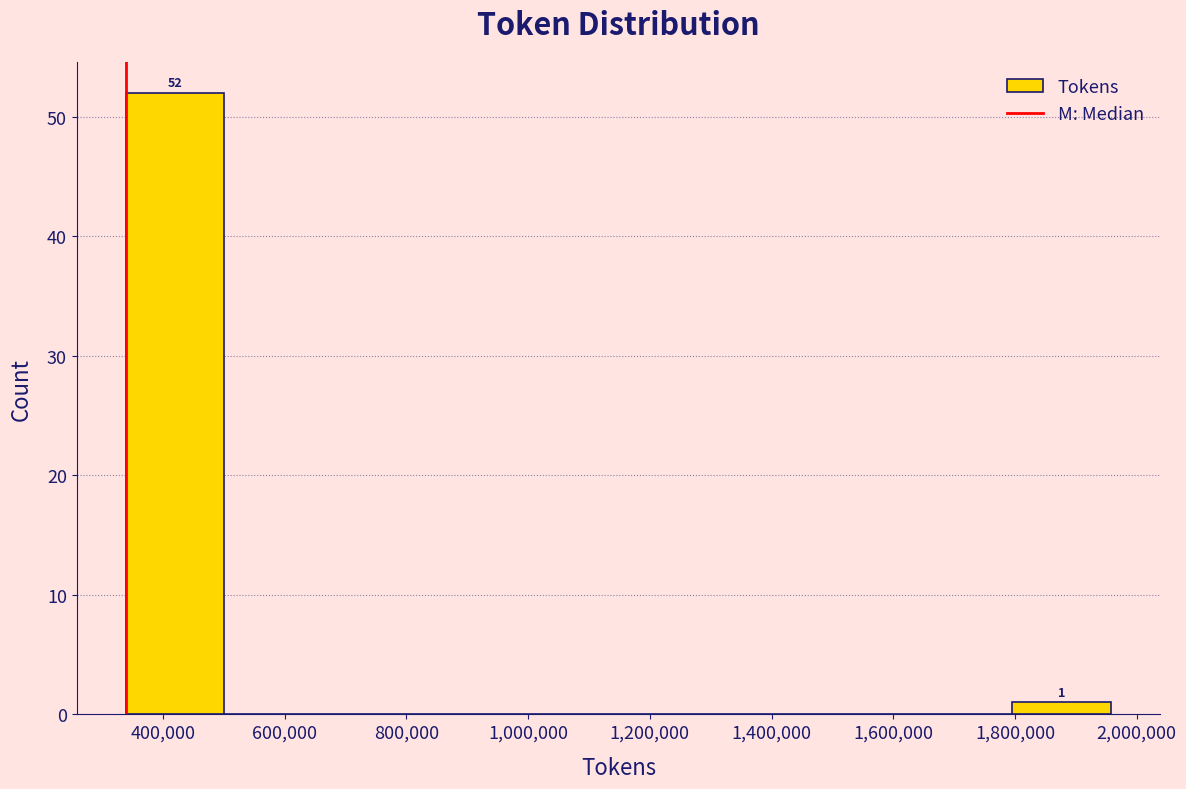

Over which range of the x-axis is the bar tallest?

340000 to 500000